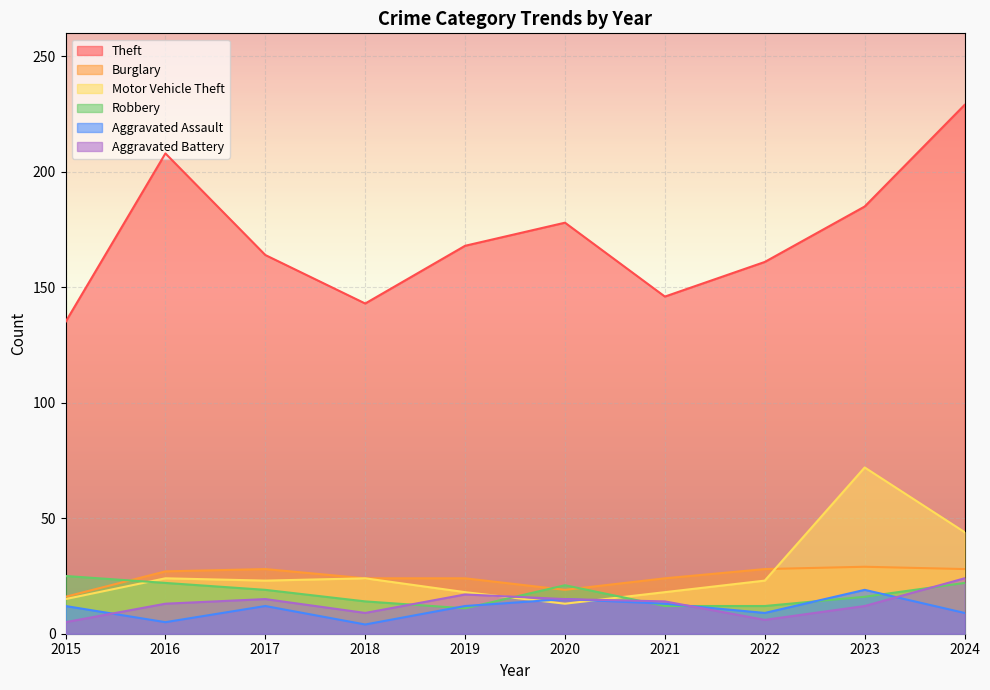

At 2020, list the series in order from largest to smallest.

Theft, Robbery, Burglary, Aggravated Assault, Aggravated Battery, Motor Vehicle Theft